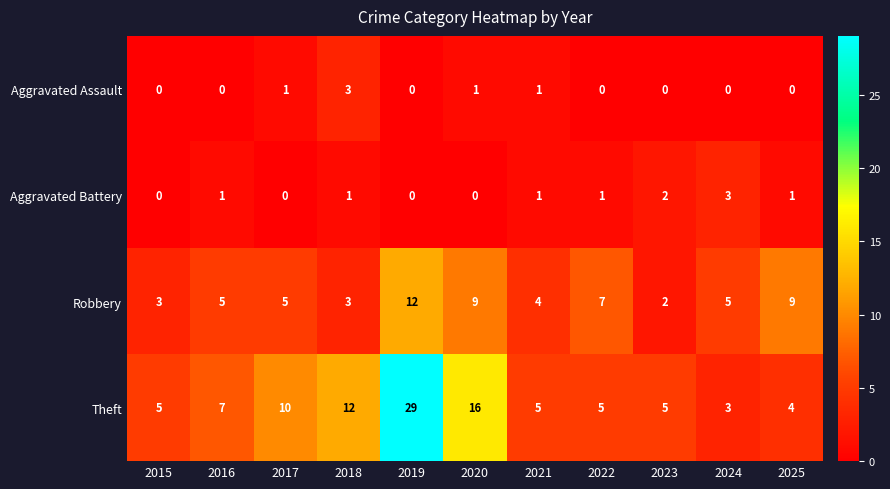

The value of Aggravated Battery at 2023 is 2. True or false?

True